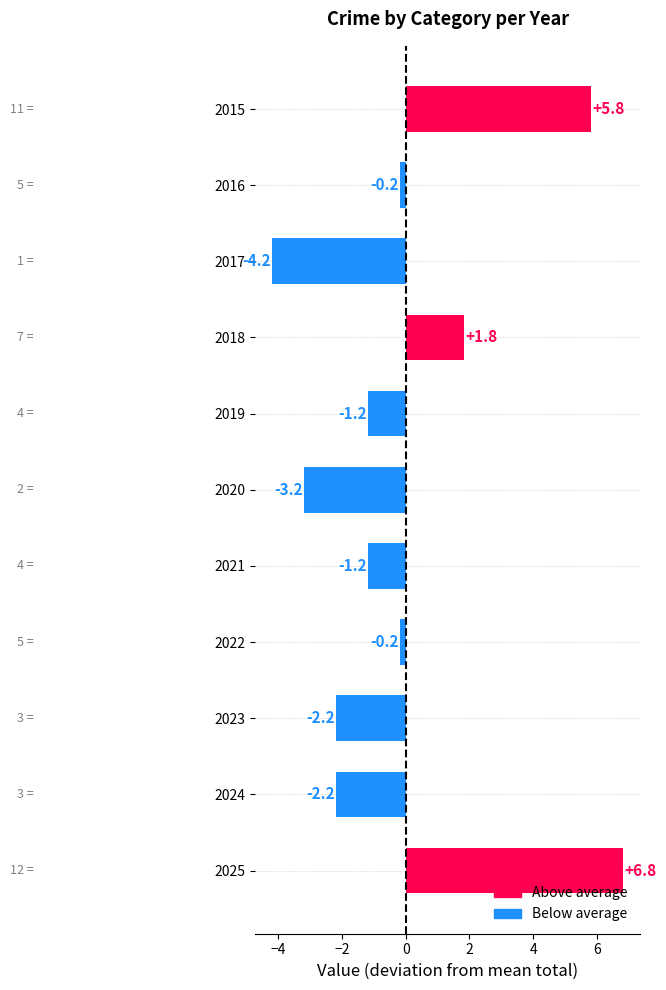

How many data points does each series have?

11